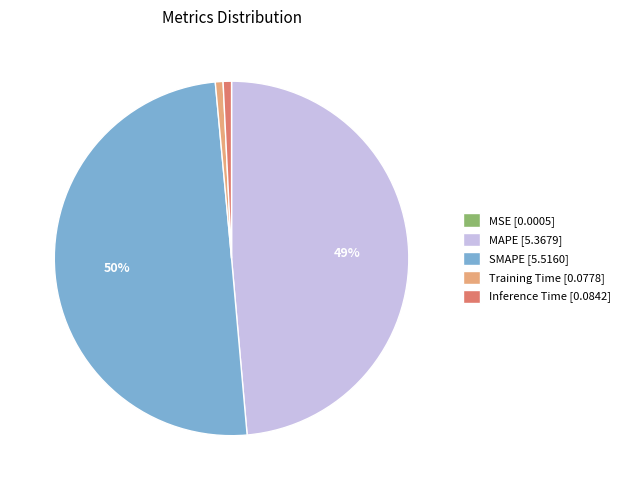

Is it true that Training Time is 8% of the pie?

False